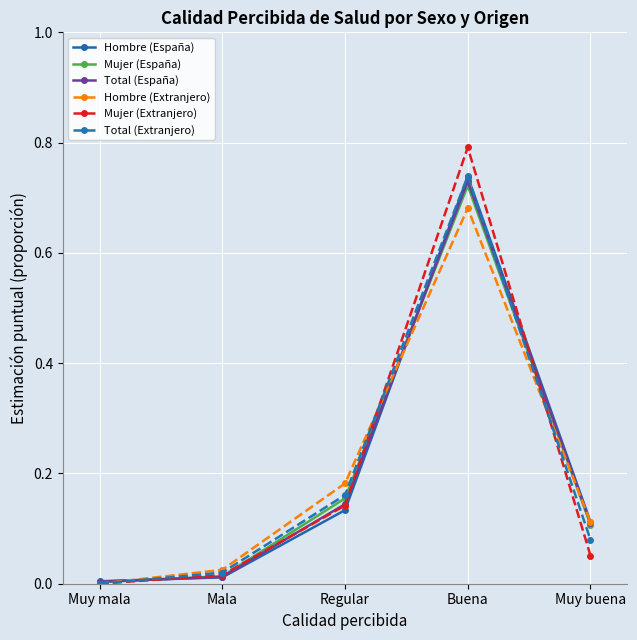

What is the sum of all Total (Extranjero) values?

1.0